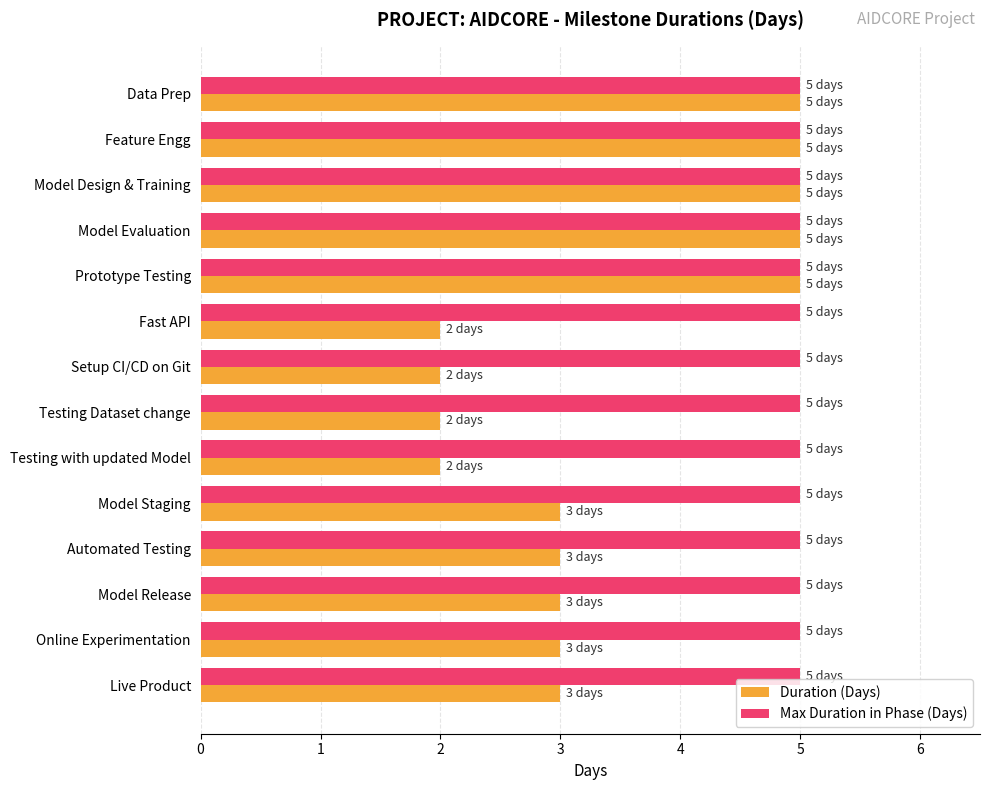

What is the difference between the maximum and minimum values in the Duration (Days) series?

3